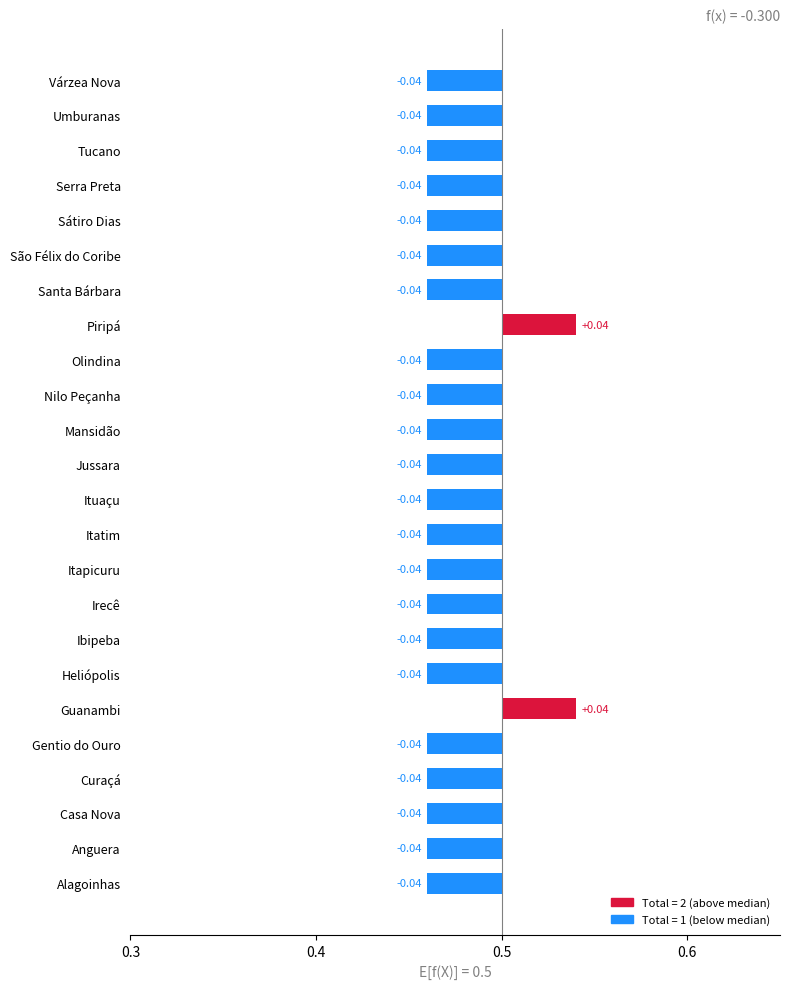

True or false: the data shows 2 at São Félix do Coribe.

False